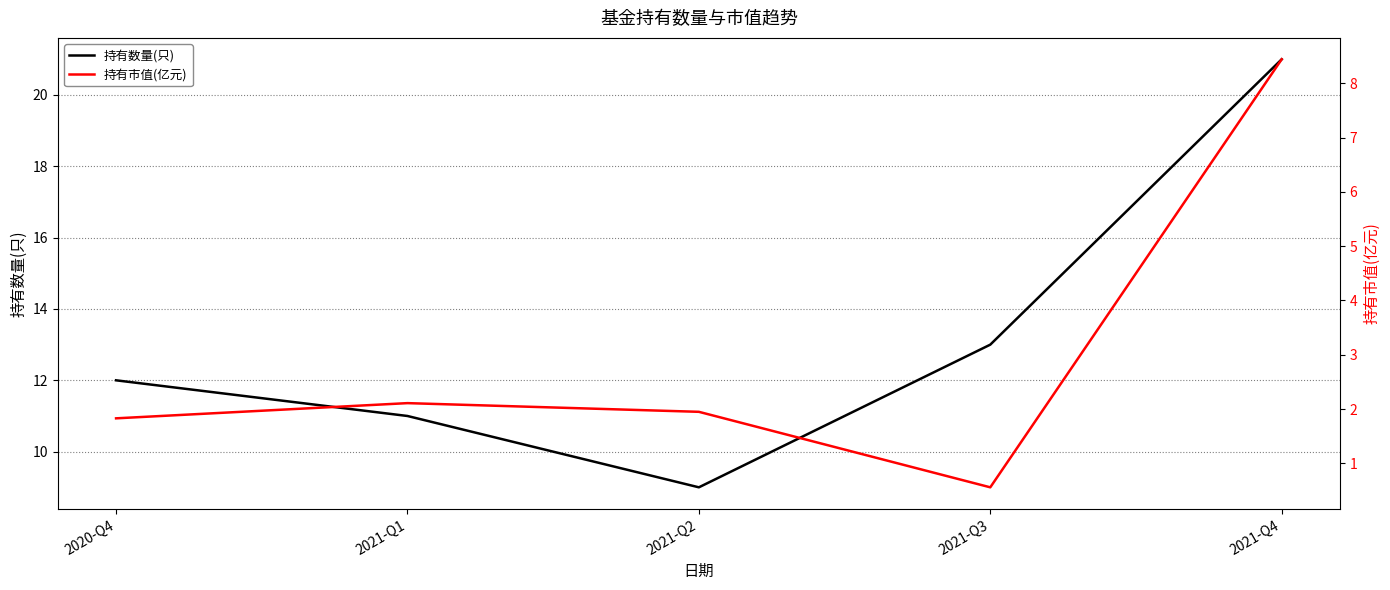

What is the lowest value of the 持有数量(只) series?

9